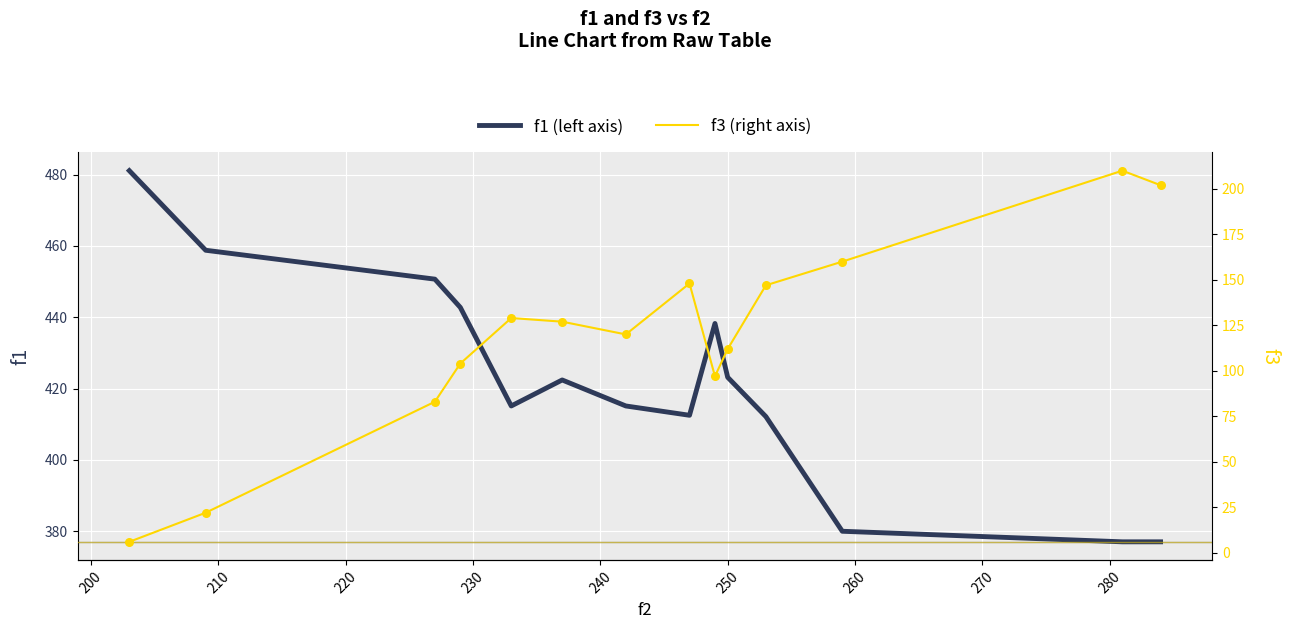

Which series contains the highest Y value?

f1